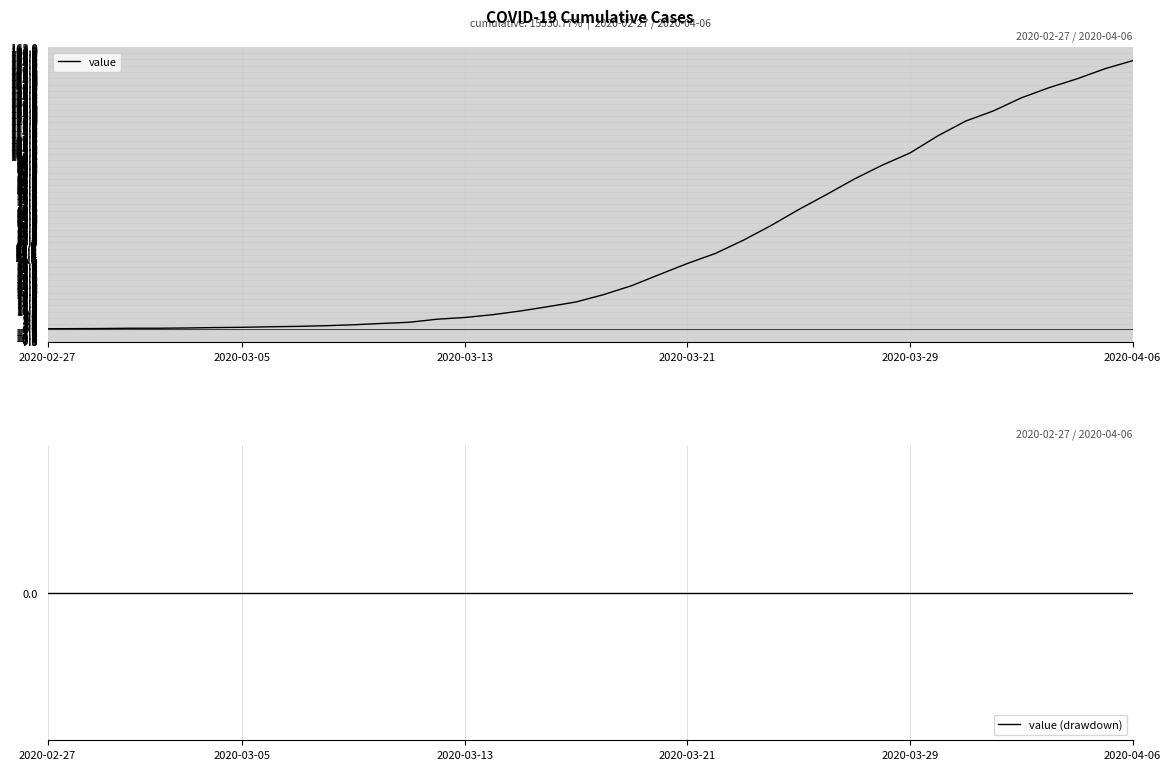

The value of value at 12 is 3.1. True or false?

True